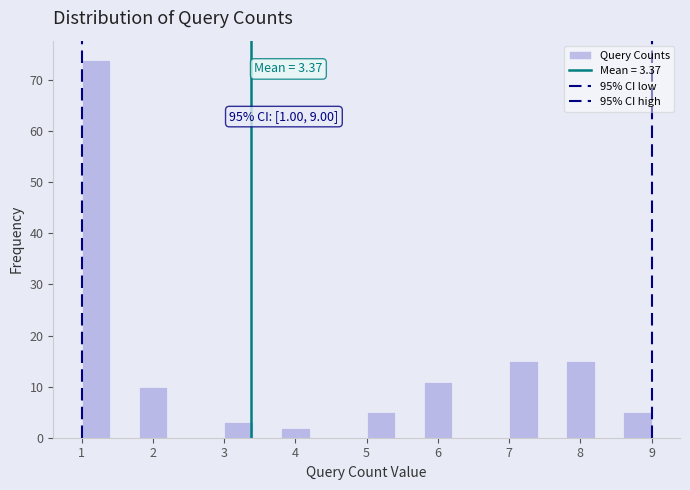

Over which range of the x-axis is the bar tallest?

1.0 to 1.4